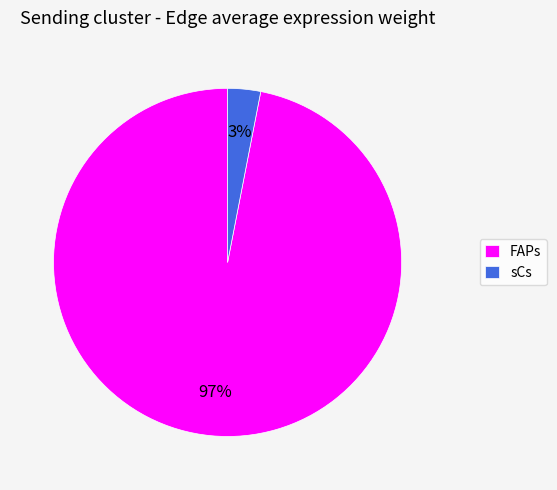

To the nearest percent, what is the difference between the largest and smallest slice percentages?

94%